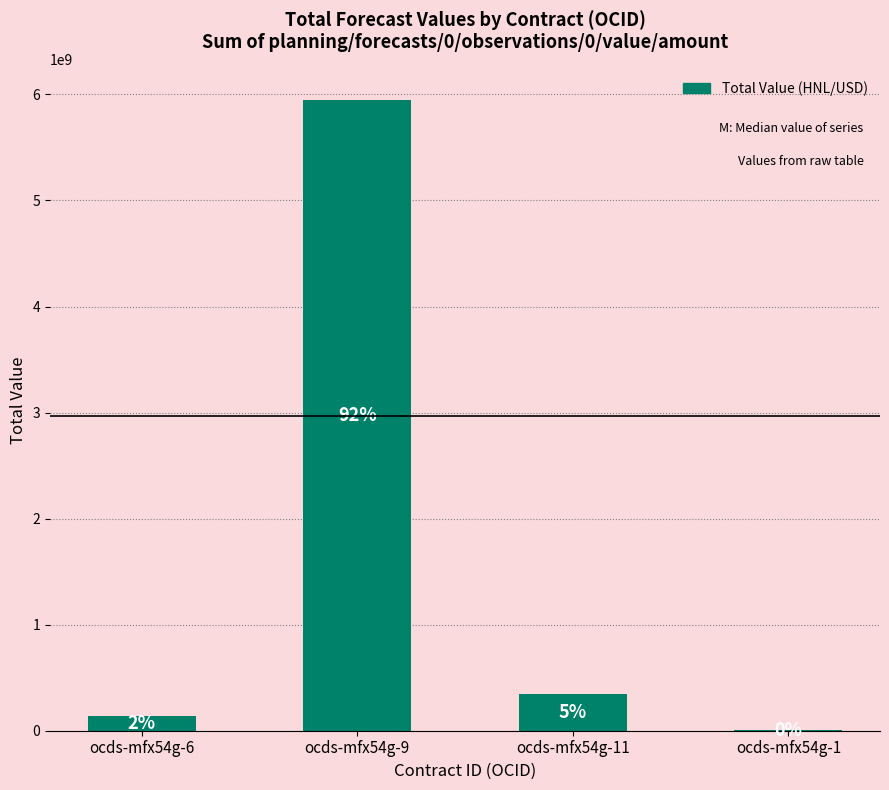

What is the label of the 4th bar from the right?

ocds-mfx54g-6